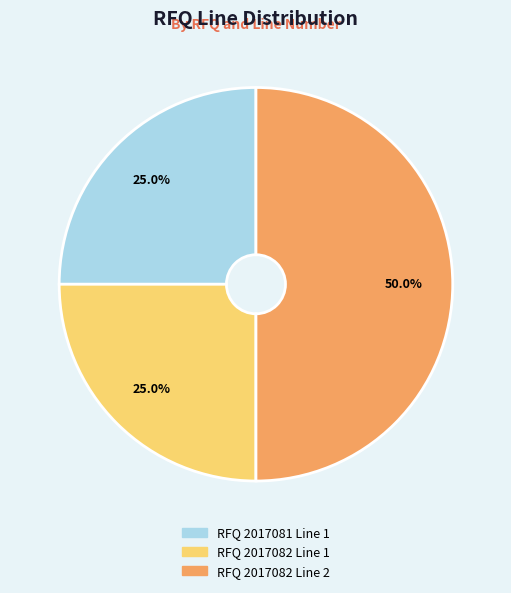

What percentage is NOT represented by RFQ 2017082 Line 2?

50.0%